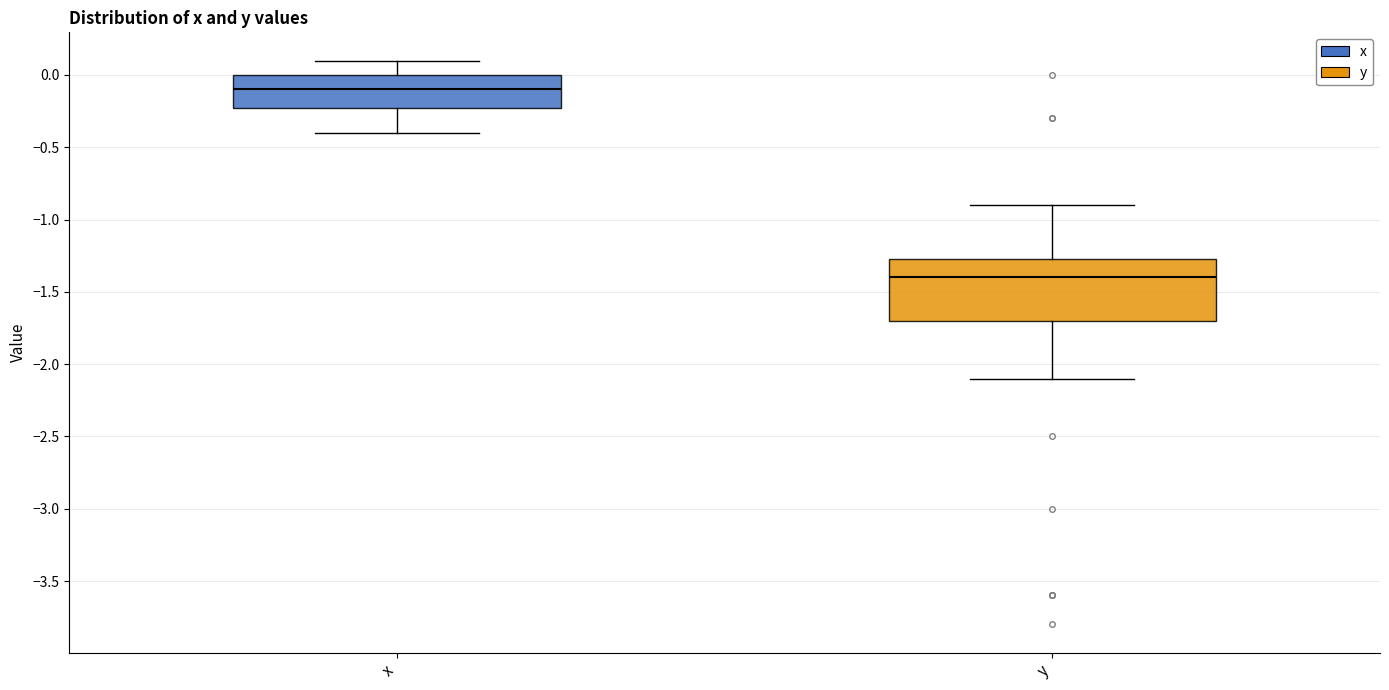

Reading left to right, transcribe this box plot: for each box, give where its median line is, the range the box spans, and where its two whiskers end, as read against the y-axis. The values are not printed on the chart, so give them approximately, as read against the axis.

x: median -0.10, box -0.20 to 0.00, whiskers -0.40 to 0.10
y: median -1.40, box -1.70 to -1.25, whiskers -2.10 to -0.90